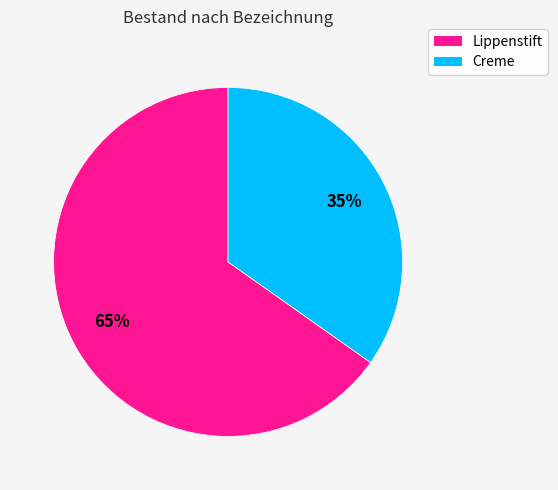

How many segments does this pie chart have?

2